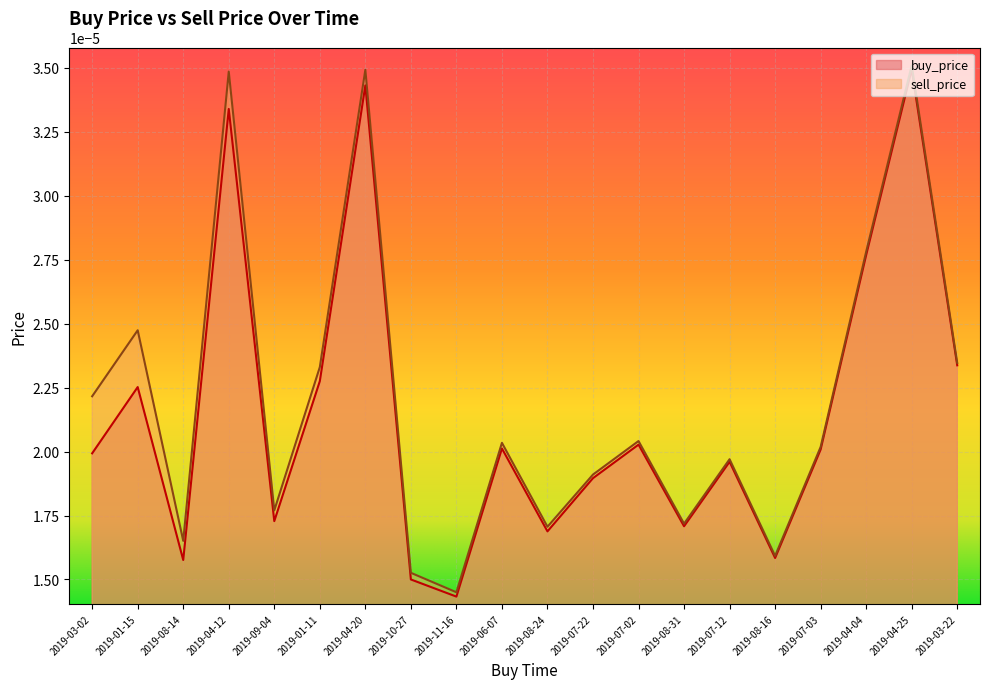

In sell_price, how many points are lower than both neighbors (excluding endpoints)?

6